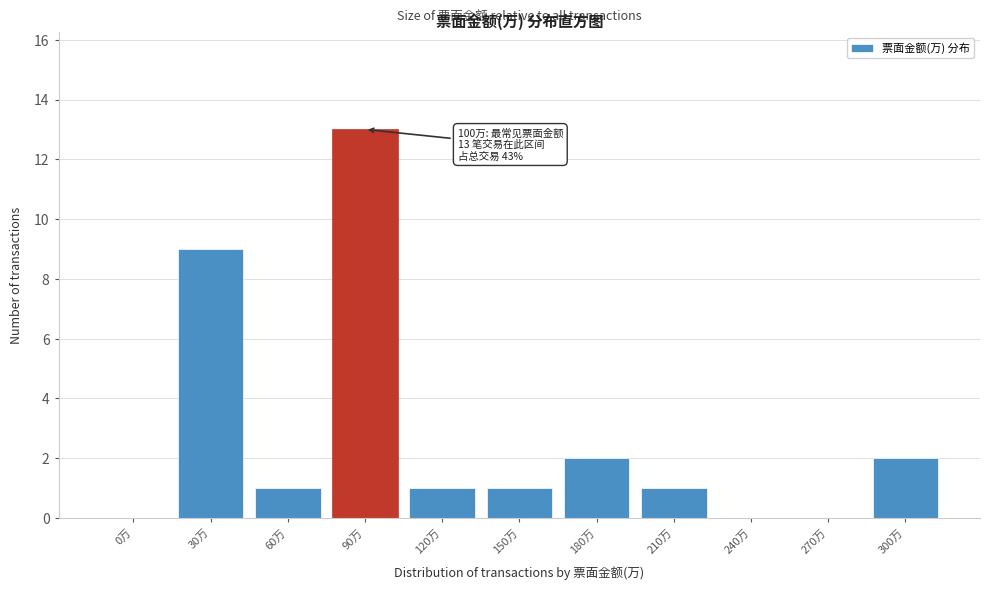

Reading left to right, list all the values displayed in this chart.

0万=0	30万=9	60万=1	90万=13	120万=1	150万=1	180万=2	210万=1	240万=0	270万=0	300万=2